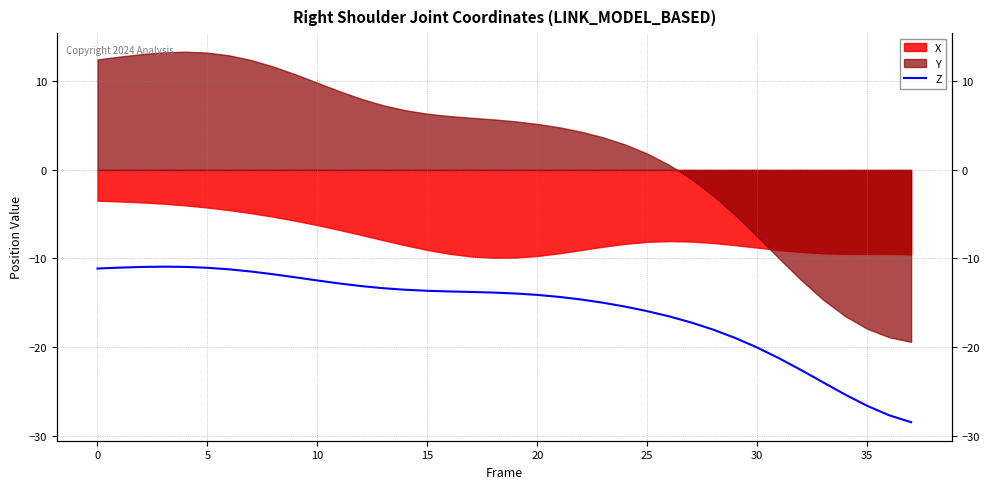

How many values are below -13?

26